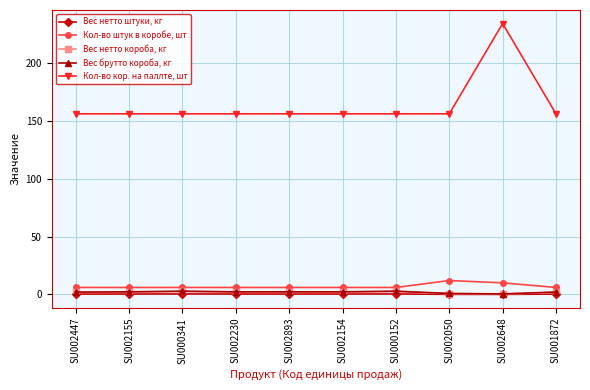

Rank the series by their maximum value, from lowest to highest.

Вес нетто штуки, кг, Вес нетто короба, кг, Вес брутто короба, кг, Кол-во штук в коробе, шт, Кол-во кор. на паллте, шт